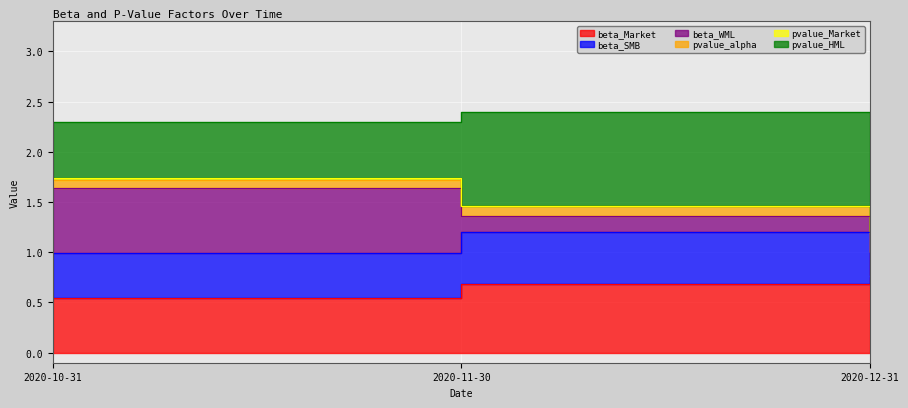

The value of beta_Market at 2020-11-30 is 0.7. True or false?

True